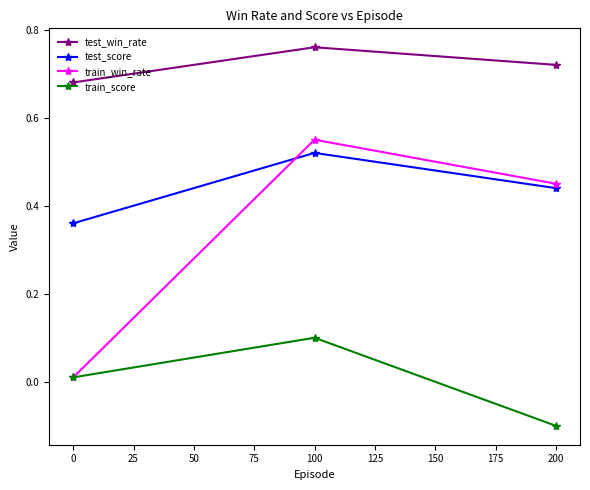

The value of test_win_rate at 0 is 0.2. True or false?

False